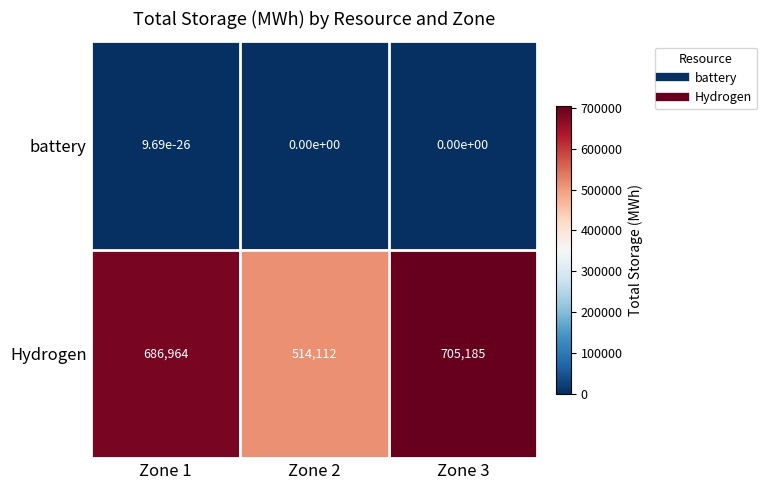

Which series has the largest range (max minus min)?

Hydrogen